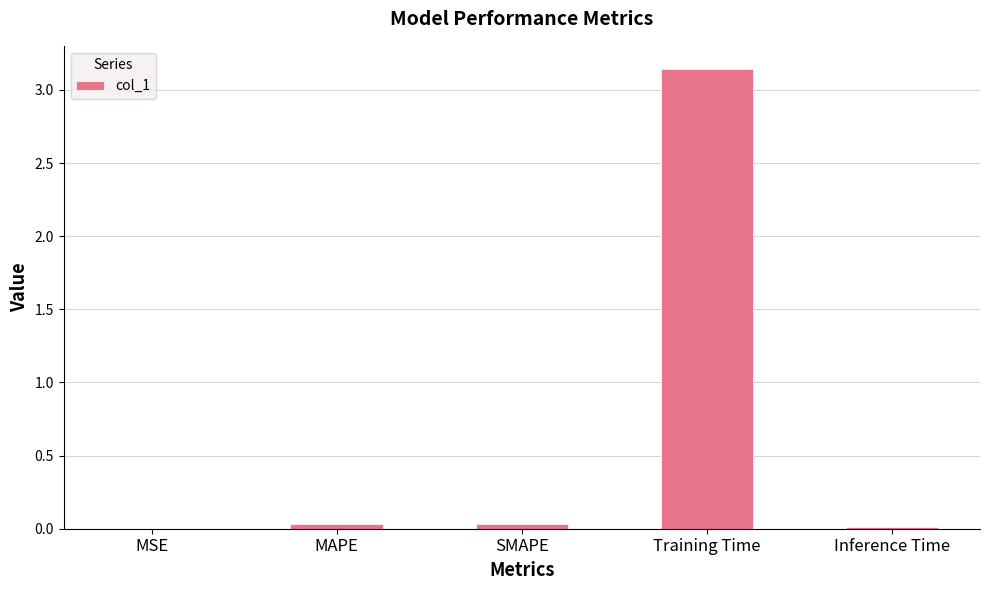

The chart shows a value of 0.0 at SMAPE. True or false?

True